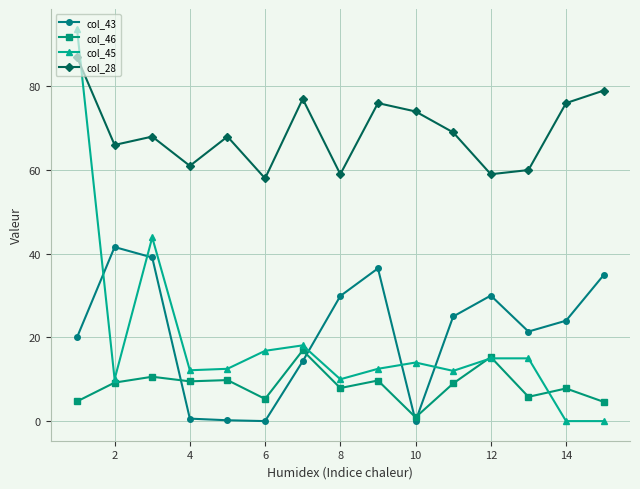

True or false: col_43 and col_28 intersect in this chart.

False